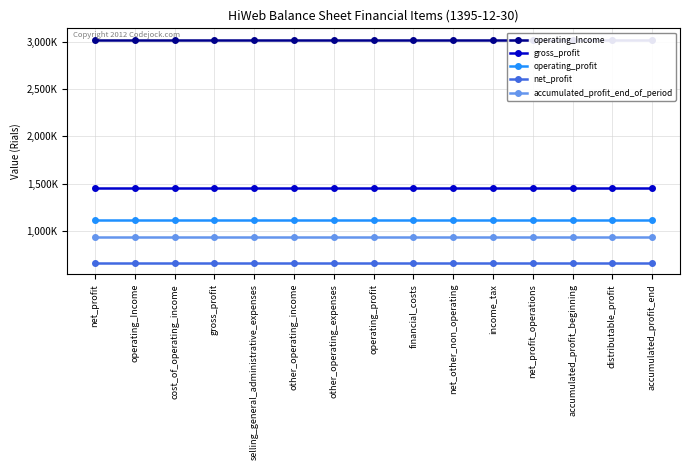

What is the sum of the accumulated_profit_end_of_period values at accumulated_profit_end and net_profit?

1863360